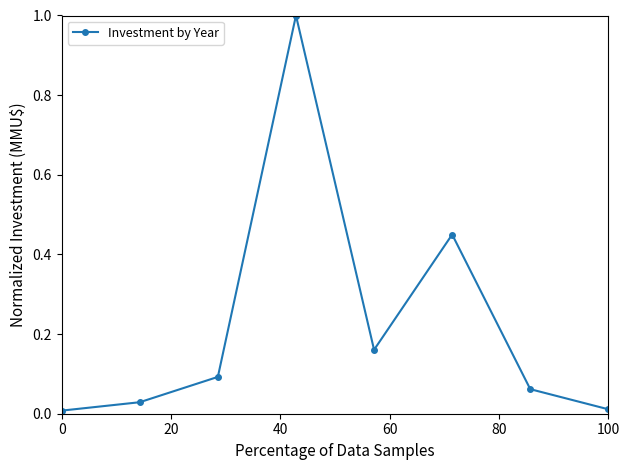

What is the sum of all values?

1.8